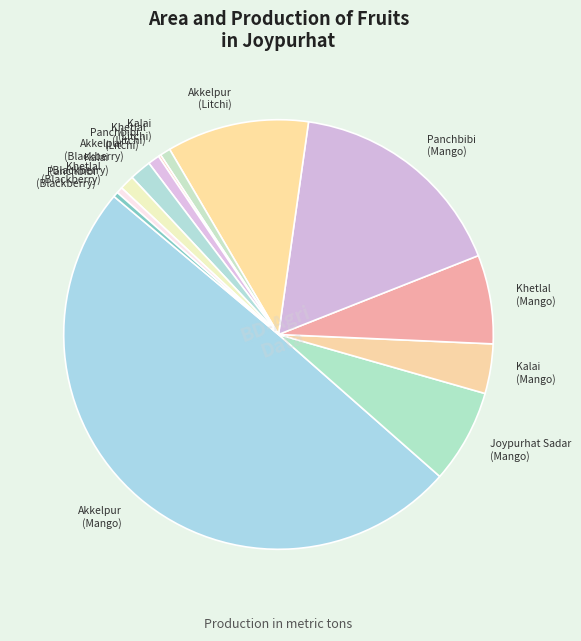

Which category has the biggest portion of the pie?

Akkelpur (Mango)